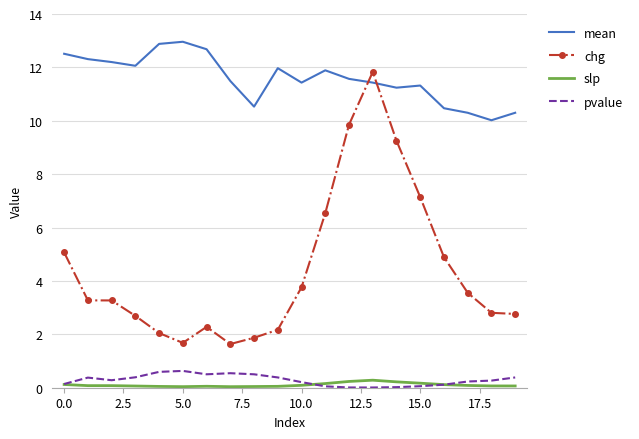

Count the number of data series in this chart.

4